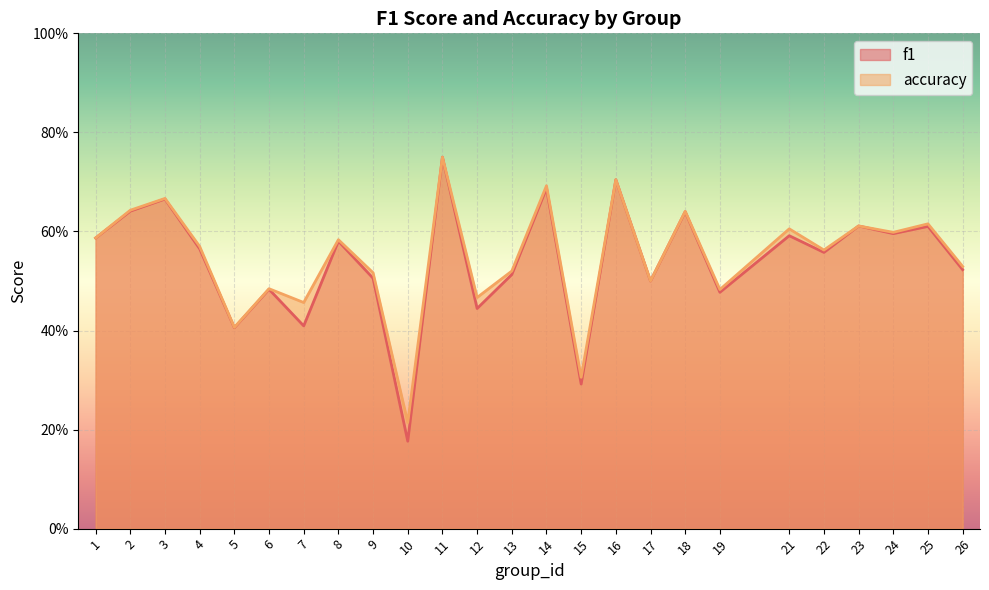

Which series has the largest total across all categories?

accuracy